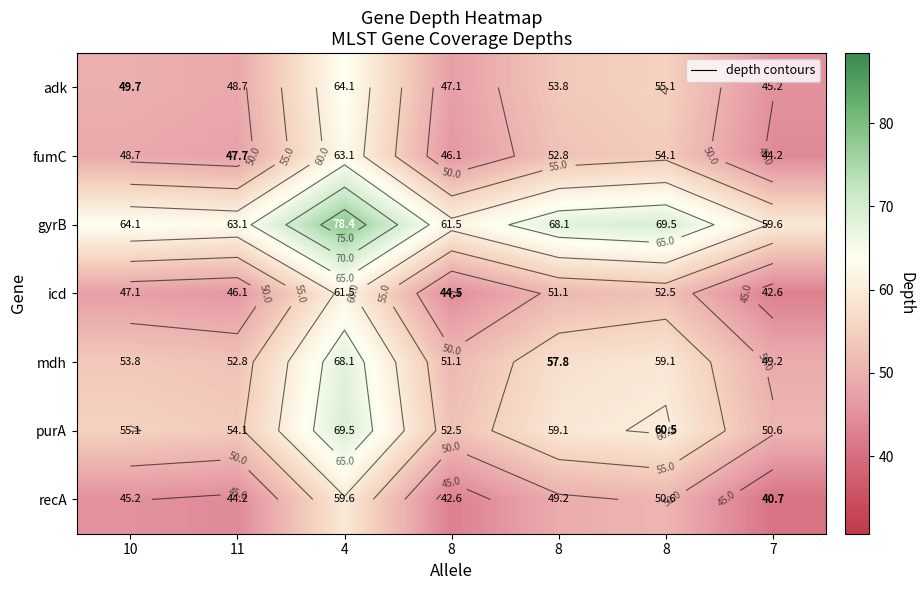

What is the difference between the purA values at 11 and 8?

6.4